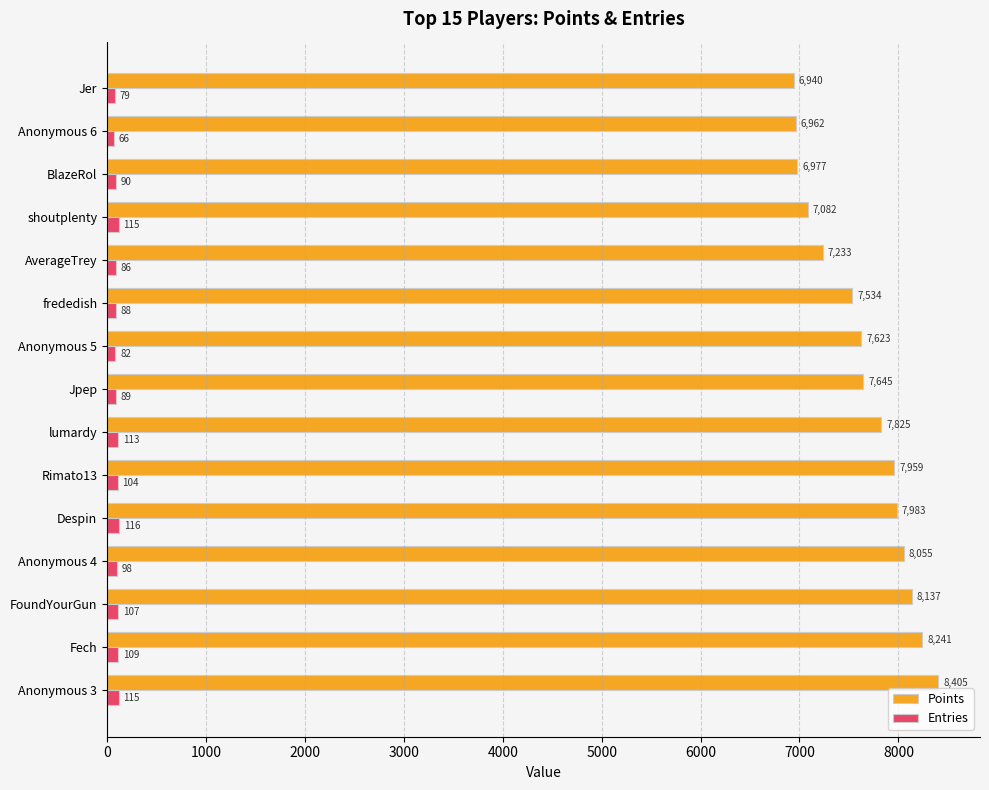

How many data points in Entries are less than 98?

7